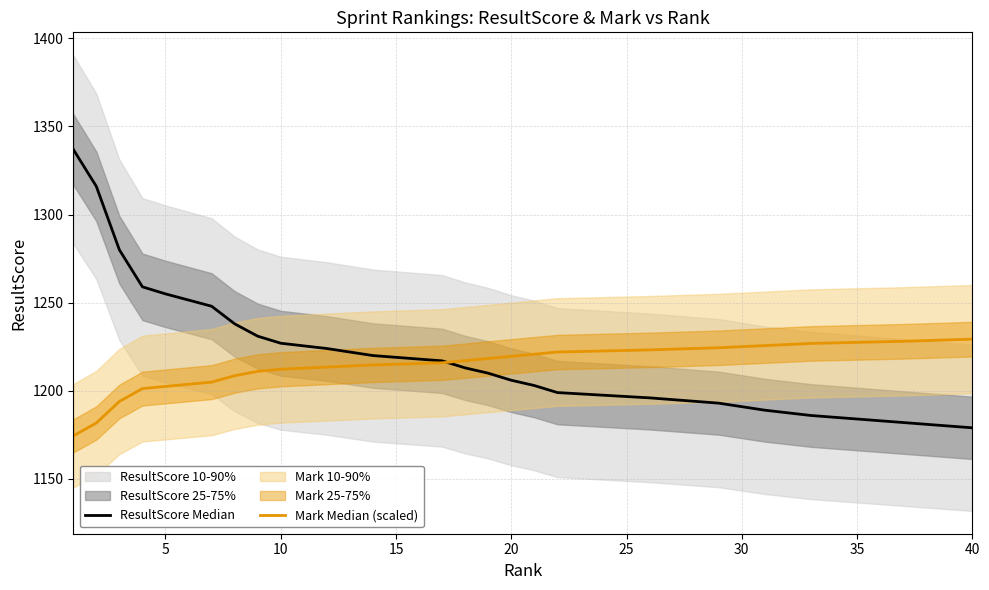

After their last crossing, which series has the higher values: ResultScore Median or Mark Median (scaled)?

Mark Median (scaled)